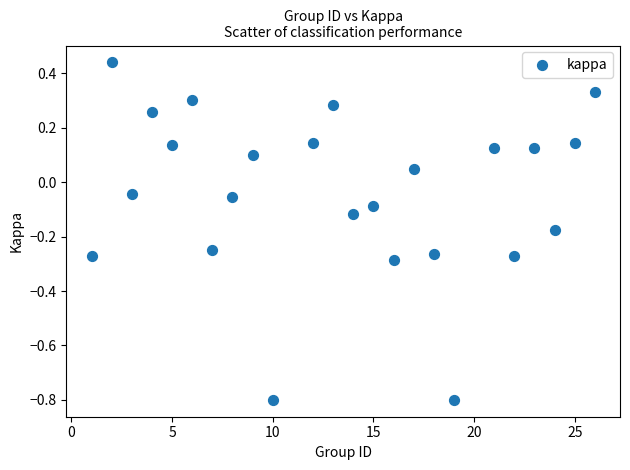

What is the range of Y values (max minus min)?

1.2